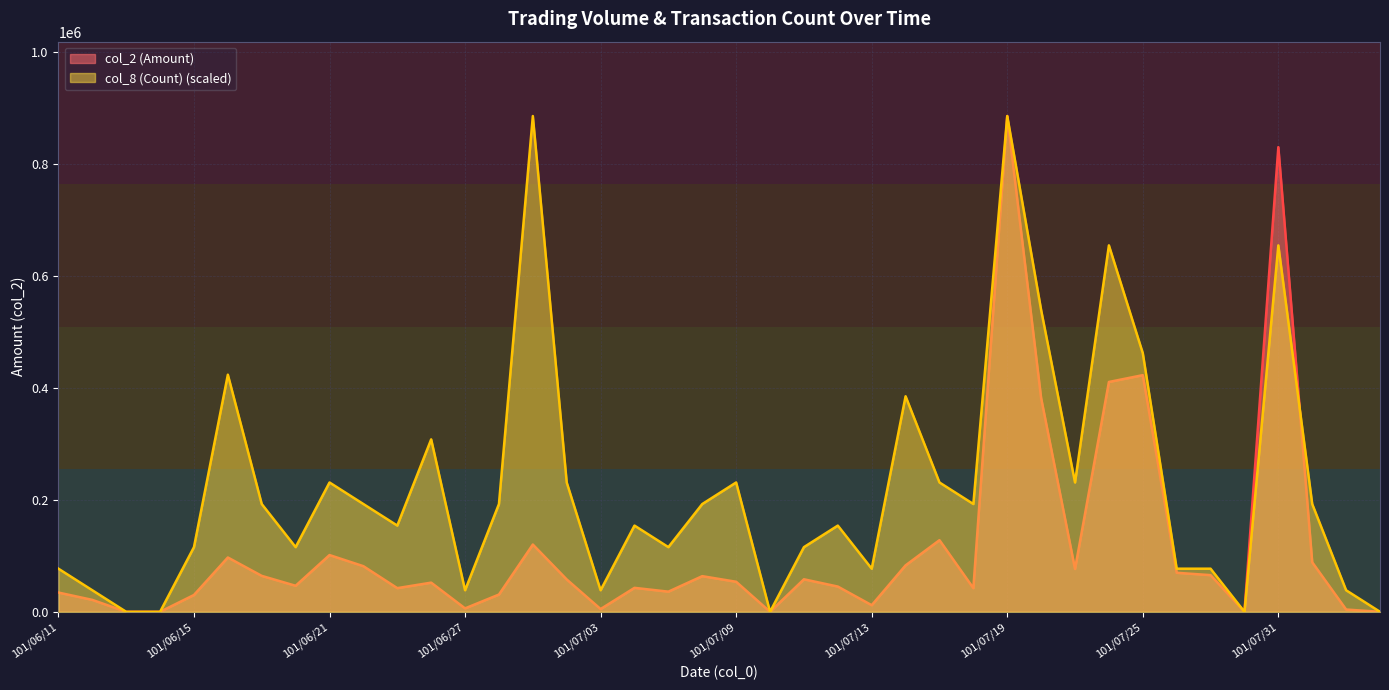

What is the difference between the highest and lowest values at 101/07/11?

57443.0